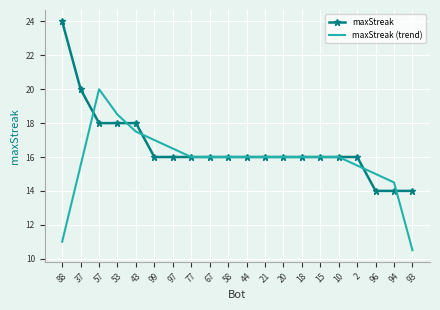

Reading right to left, list all the values displayed in this chart.

maxStreak: 14.0	14.0	14.0	16.0	16.0	16.0	16.0	16.0	16.0	16.0	16.0	16.0	16.0	16.0	16.0	18.0	18.0	18.0	20.0	24.0
maxStreak (trend): 10.5	14.5	15.0	15.5	16.0	16.0	16.0	16.0	16.0	16.0	16.0	16.0	16.0	16.5	17.0	17.5	18.5	20.0	15.5	11.0